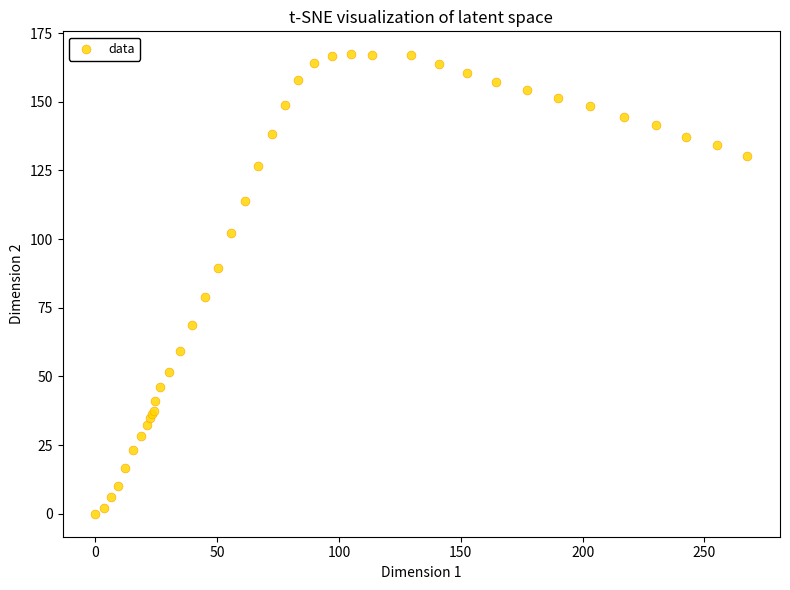

What Y value in the scatter plot is closest to 83?

79.0